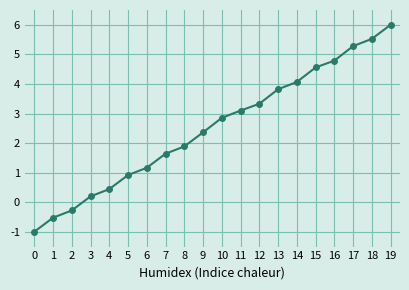

What is the approximate value at 16?

4.8